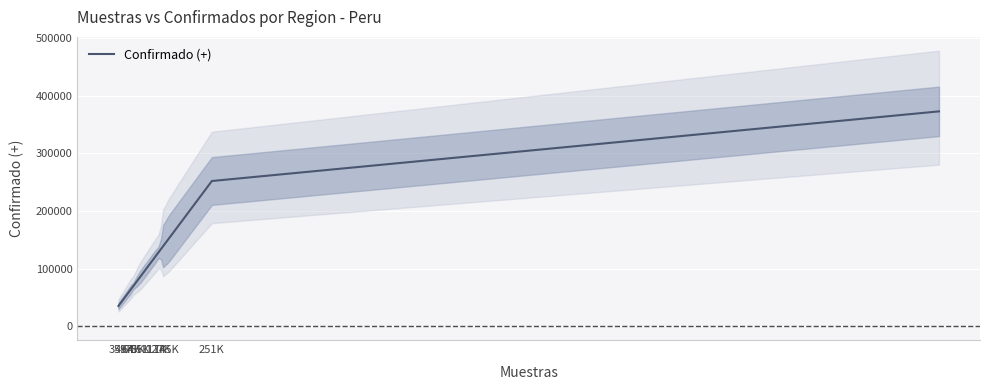

What is the minimum value for Confirmado (+)?

35200